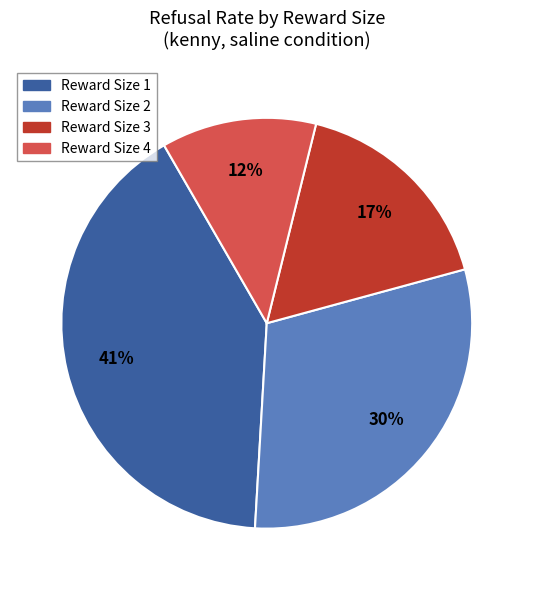

Is there a majority slice in this chart?

No